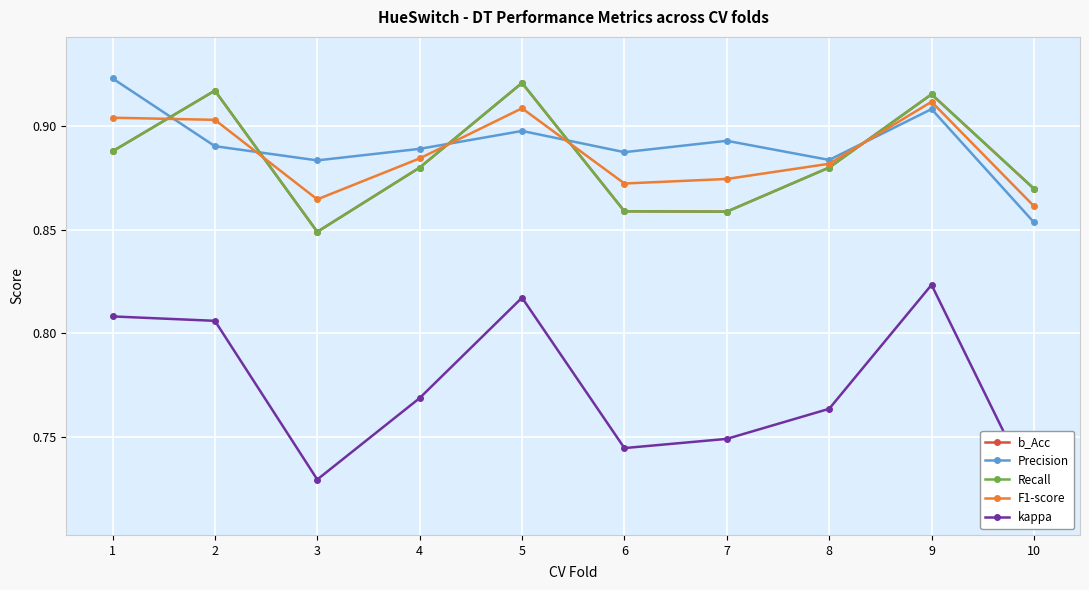

Rank the series by their maximum value, from lowest to highest.

kappa, F1-score, b_Acc, Recall, Precision